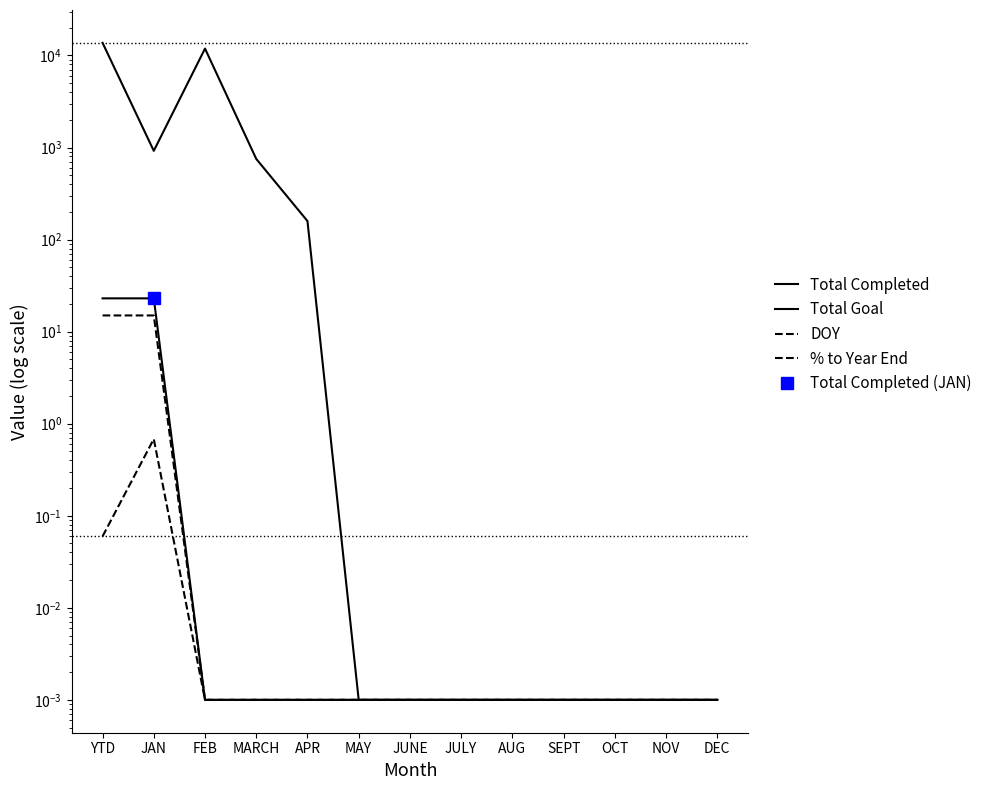

Rank the series at JUNE from lowest to highest value.

Total Completed, Total Goal, DOY, % to Year End